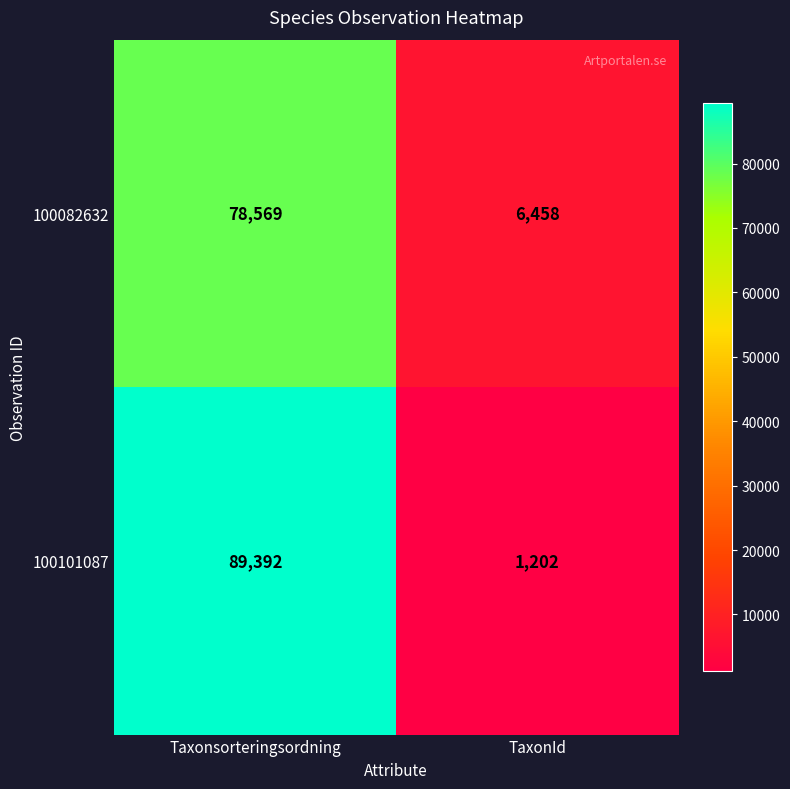

List the series in order of their peak value, lowest first.

100082632, 100101087